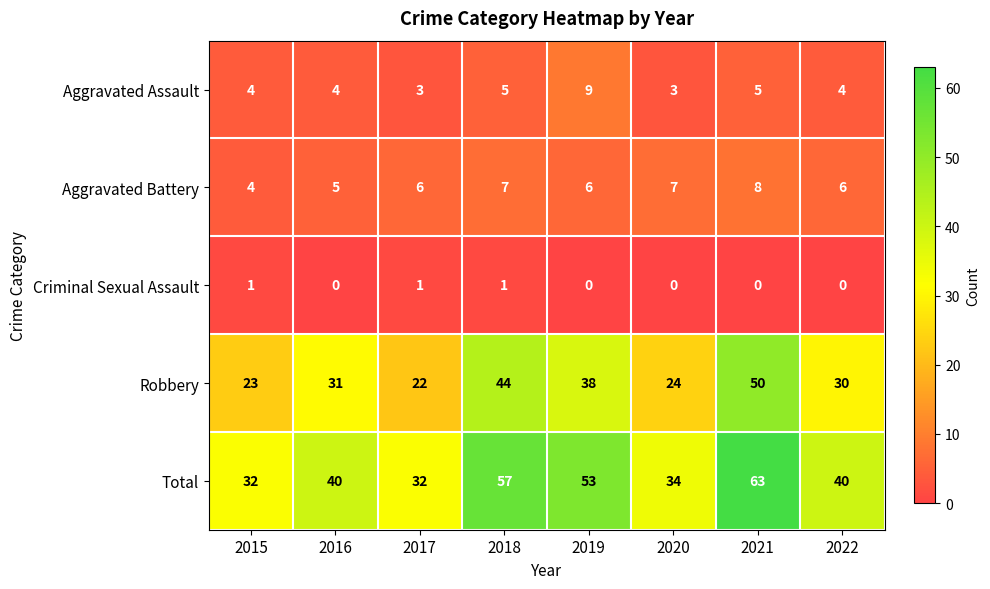

The value of Aggravated Assault at 2019 is 4. True or false?

False